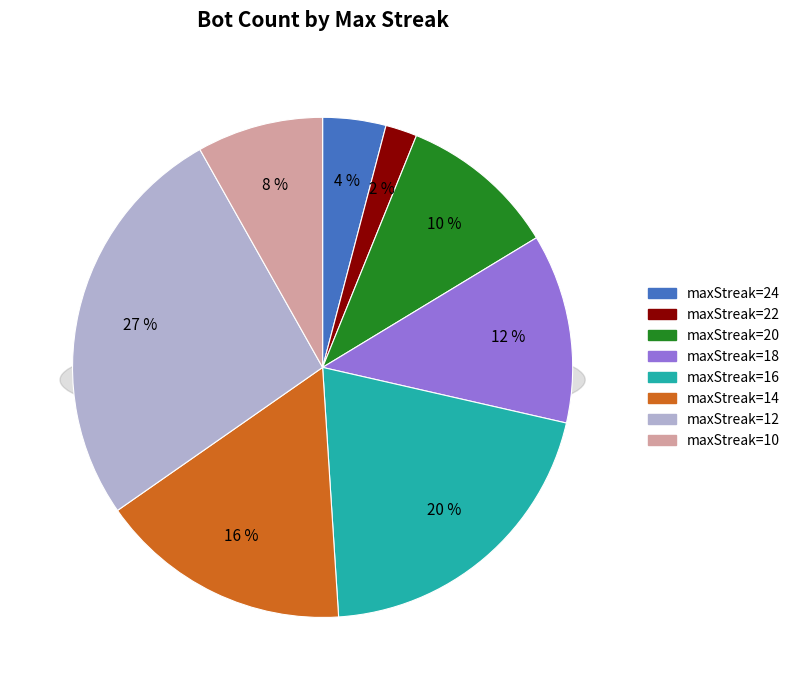

The 18 slice represents 1% of the pie. True or false?

False